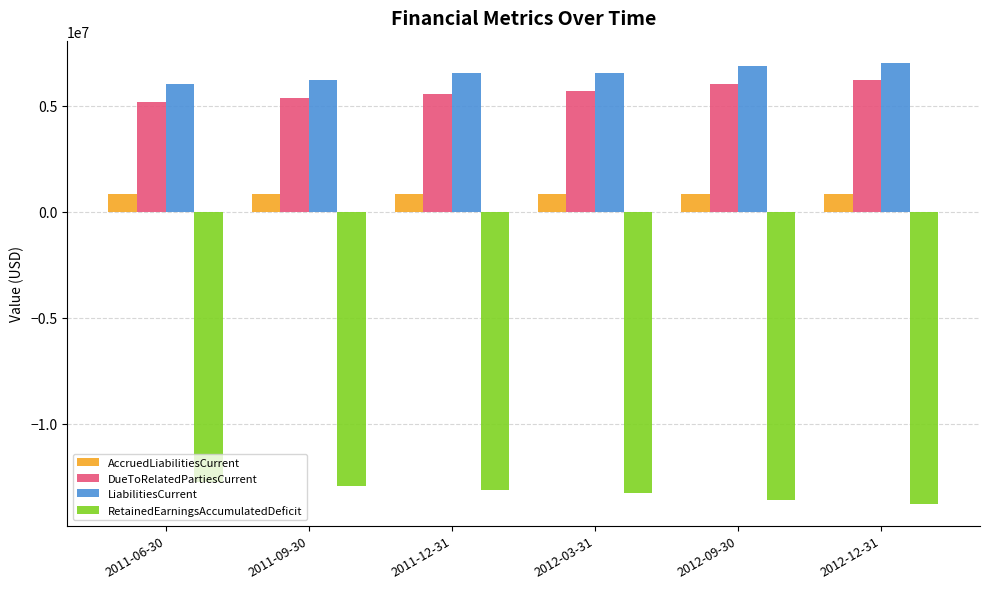

Rank the series at 2012-09-30 from highest to lowest value.

LiabilitiesCurrent, DueToRelatedPartiesCurrent, AccruedLiabilitiesCurrent, RetainedEarningsAccumulatedDeficit